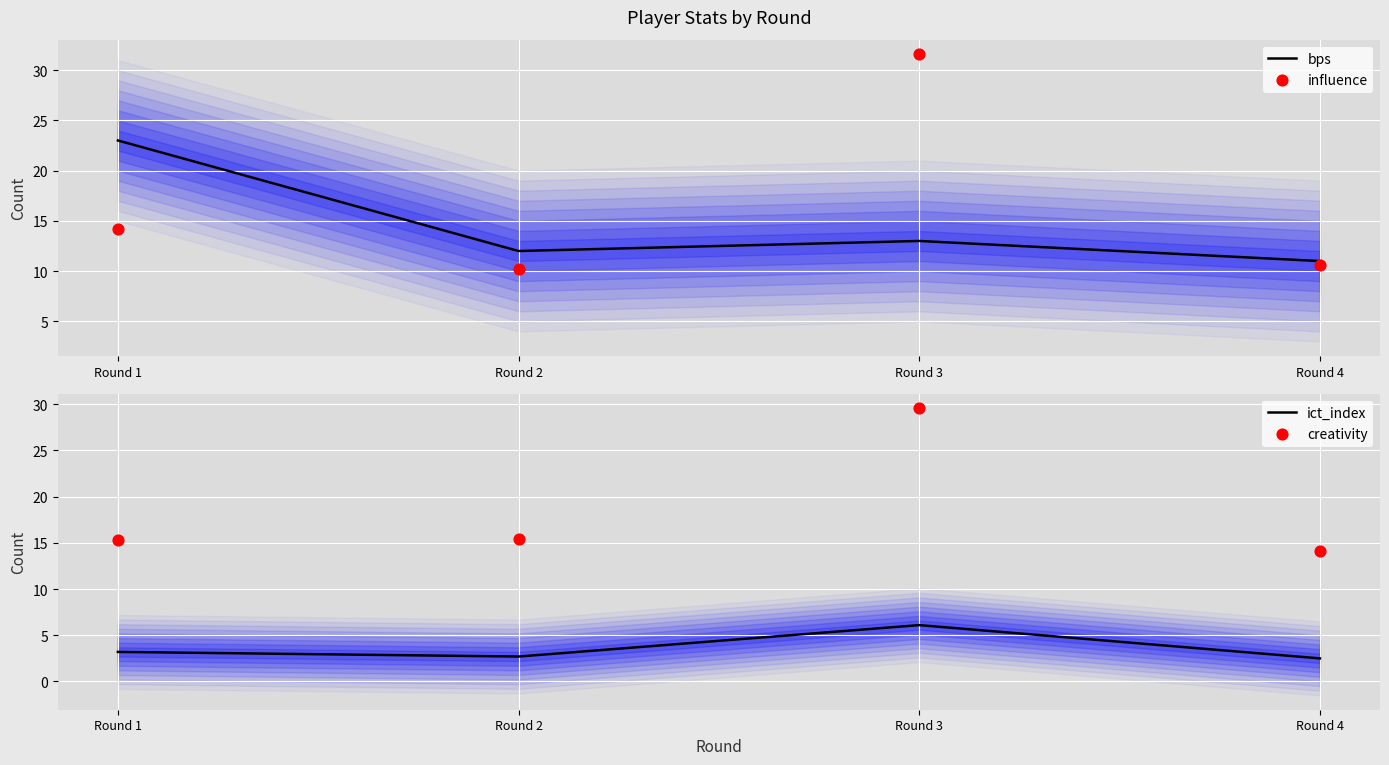

At which category is the sum across all series the highest?

Round 3